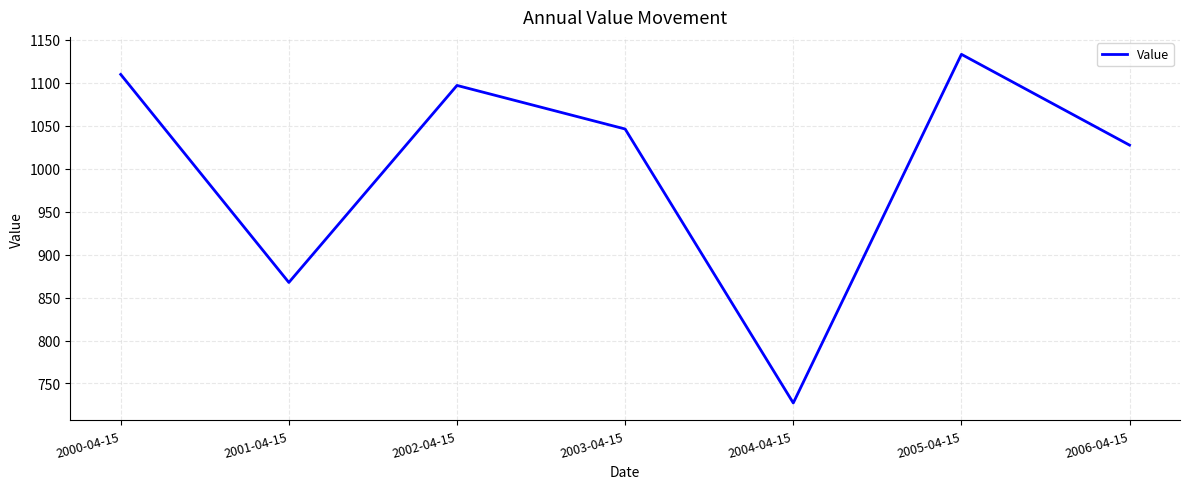

At which label does the data first exceed 1046?

2000-04-15